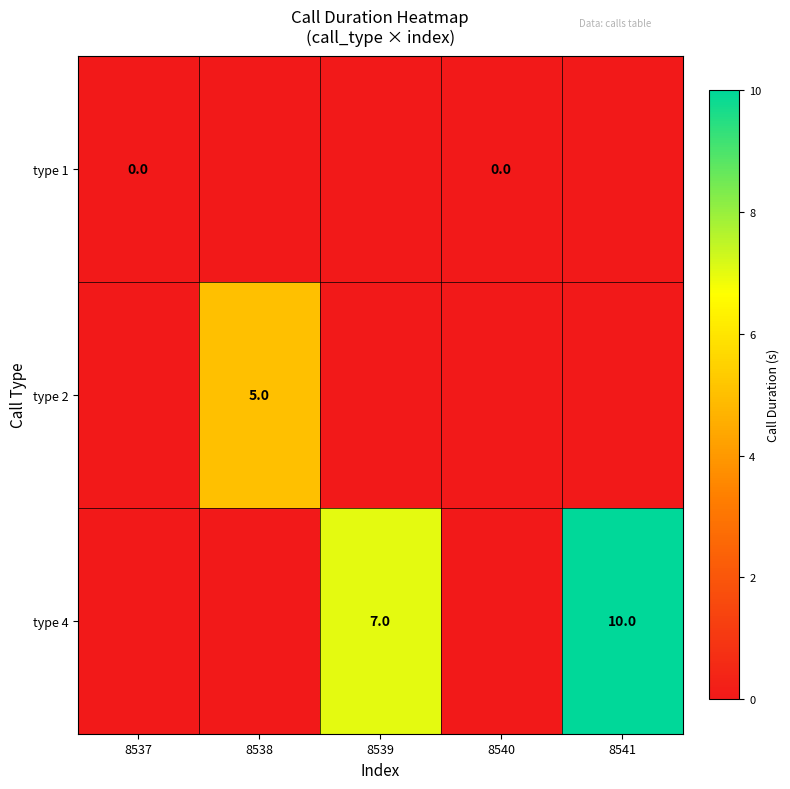

At how many categories does at least one series exceed 1?

3